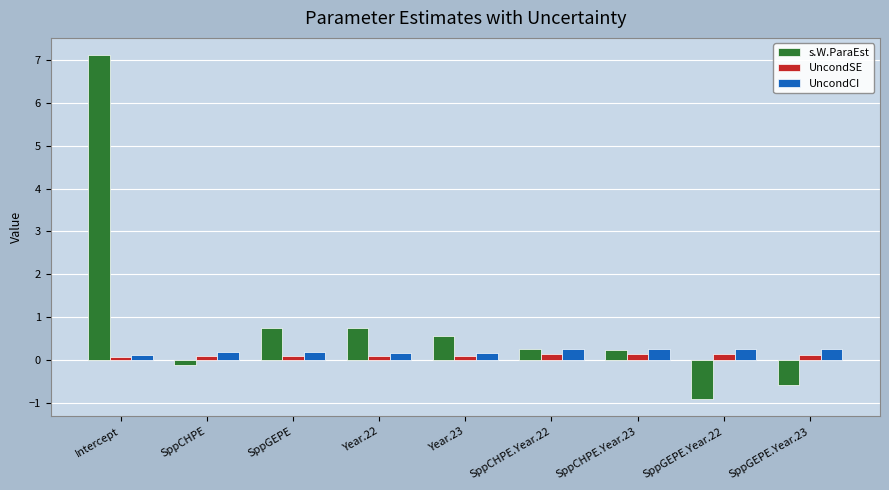

Between SppCHPE.Year.23 and SppGEPE.Year.23, which series saw the biggest shift?

s.W.ParaEst